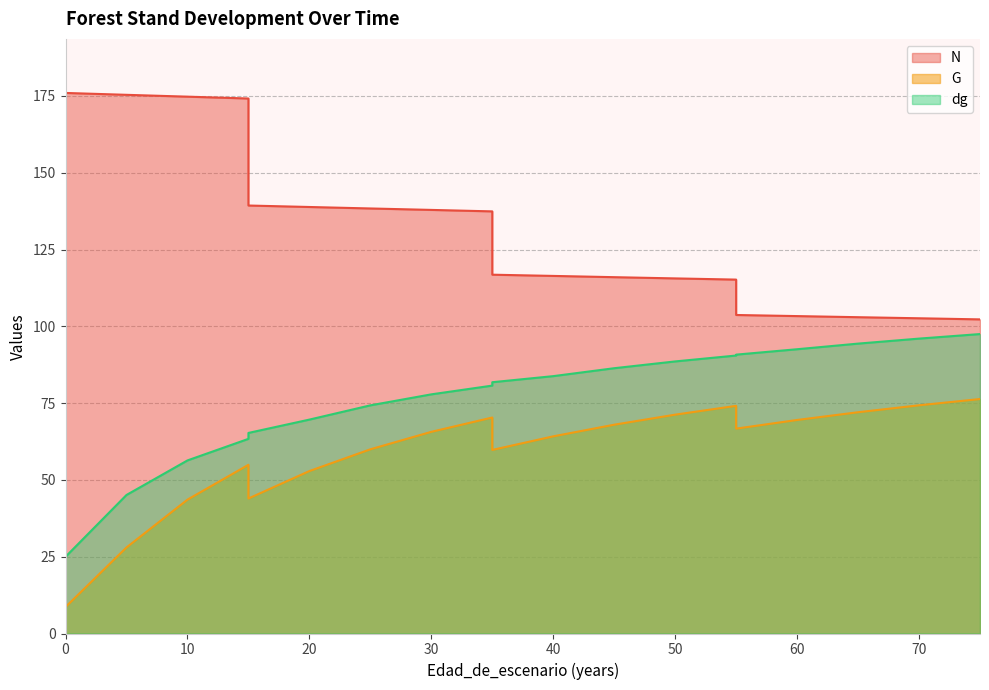

Which series has the largest total across all categories?

N